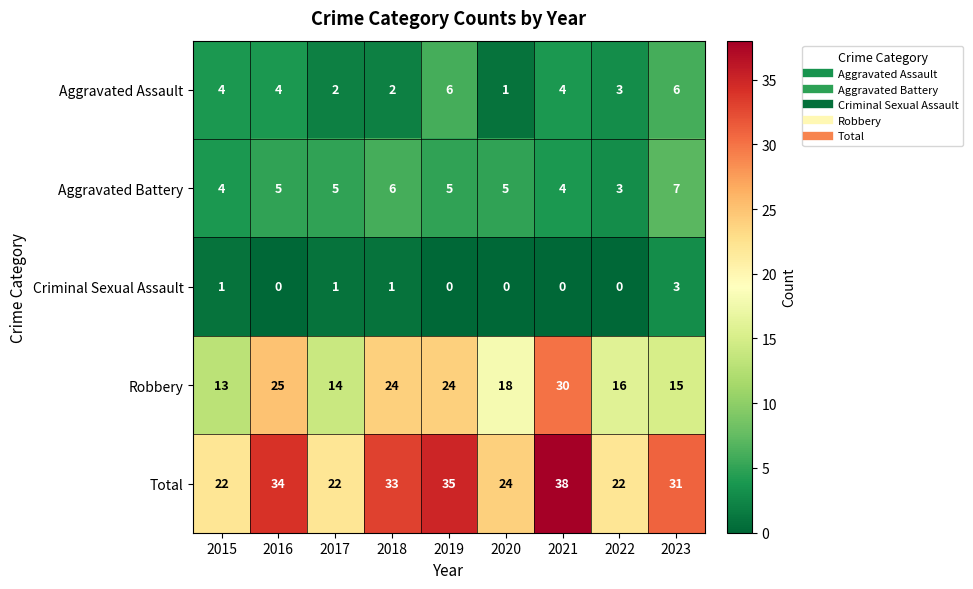

At which label is Aggravated Assault closest to 3?

2022